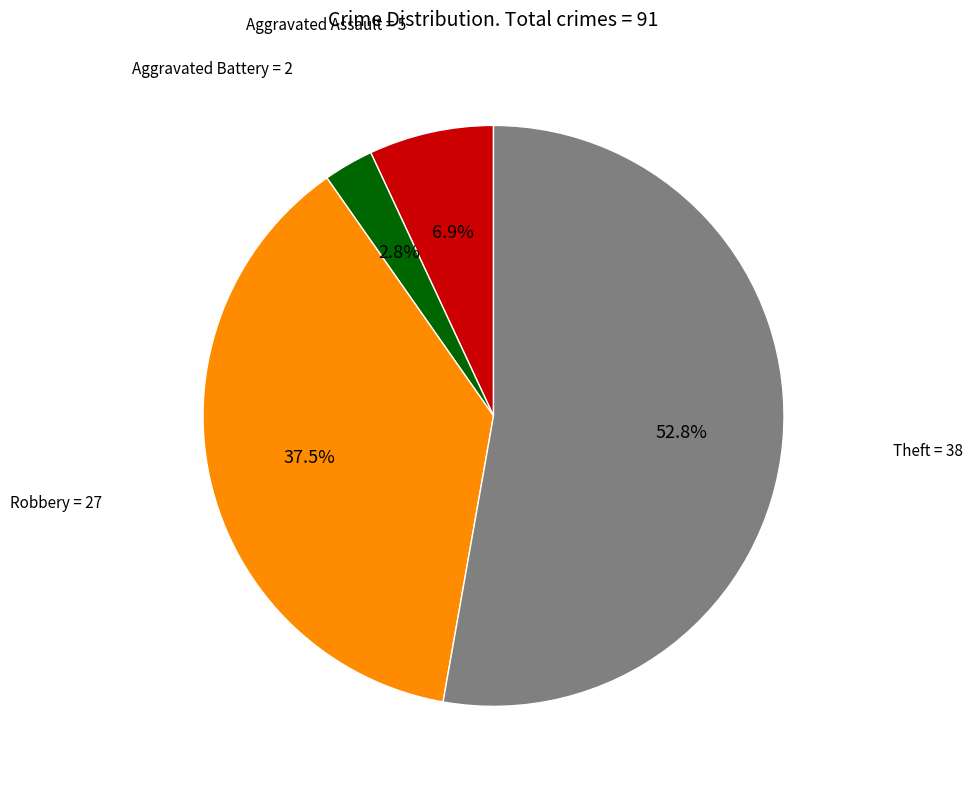

Is there a majority slice in this chart?

Yes